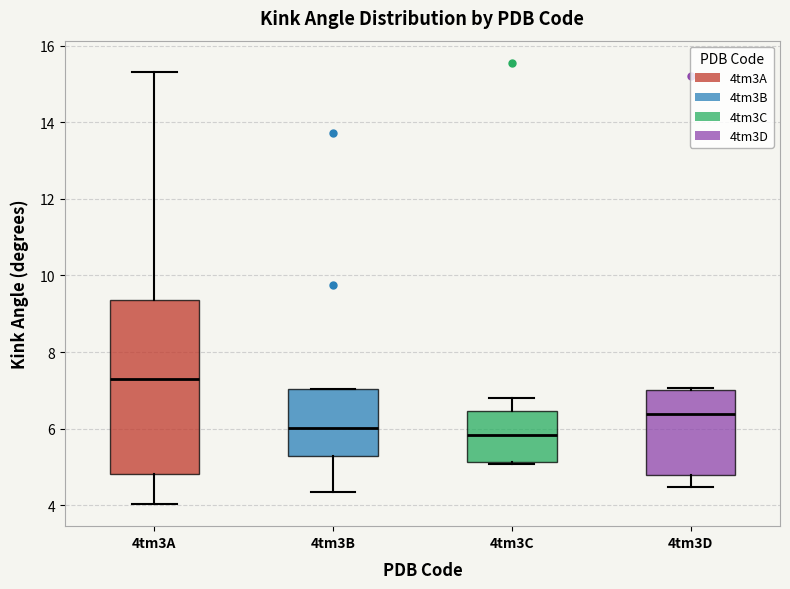

Which box is the tallest, from its lower edge to its upper edge?

4tm3A